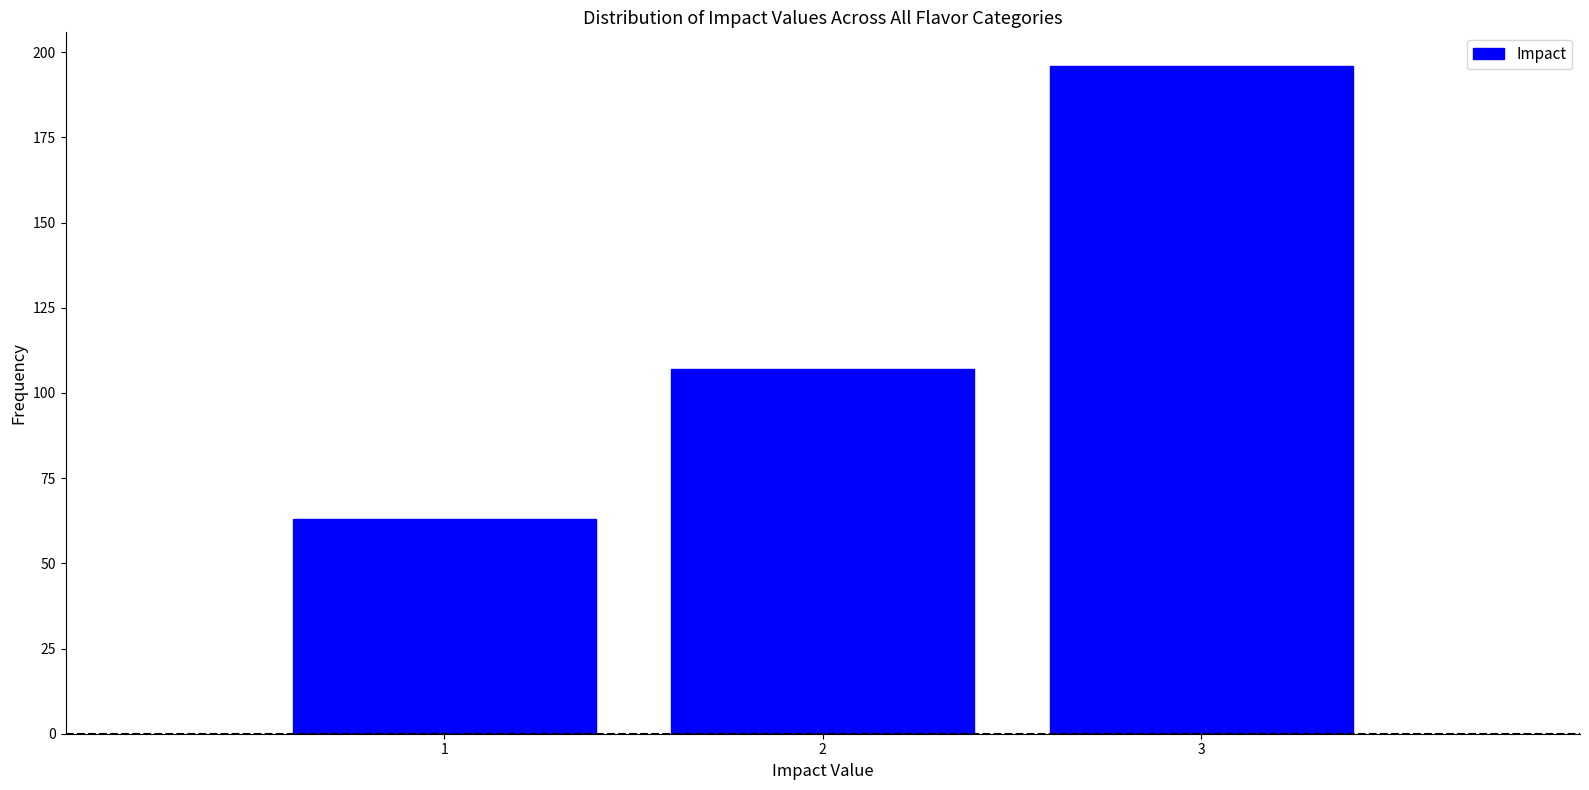

Reading left to right, extract all data points from this chart.

63	107	196